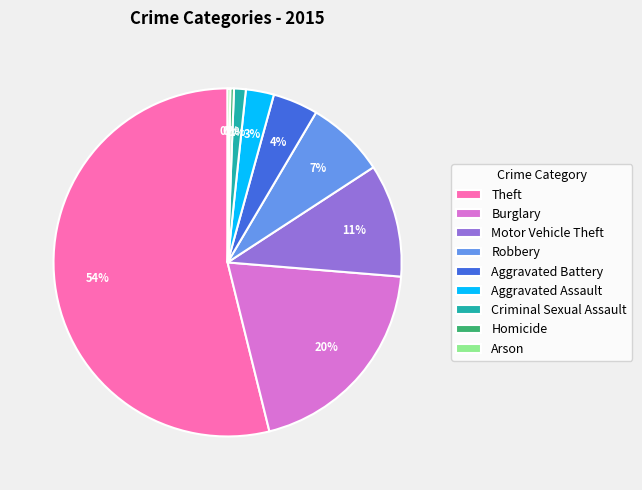

Is it true that Homicide is 14% of the pie?

False